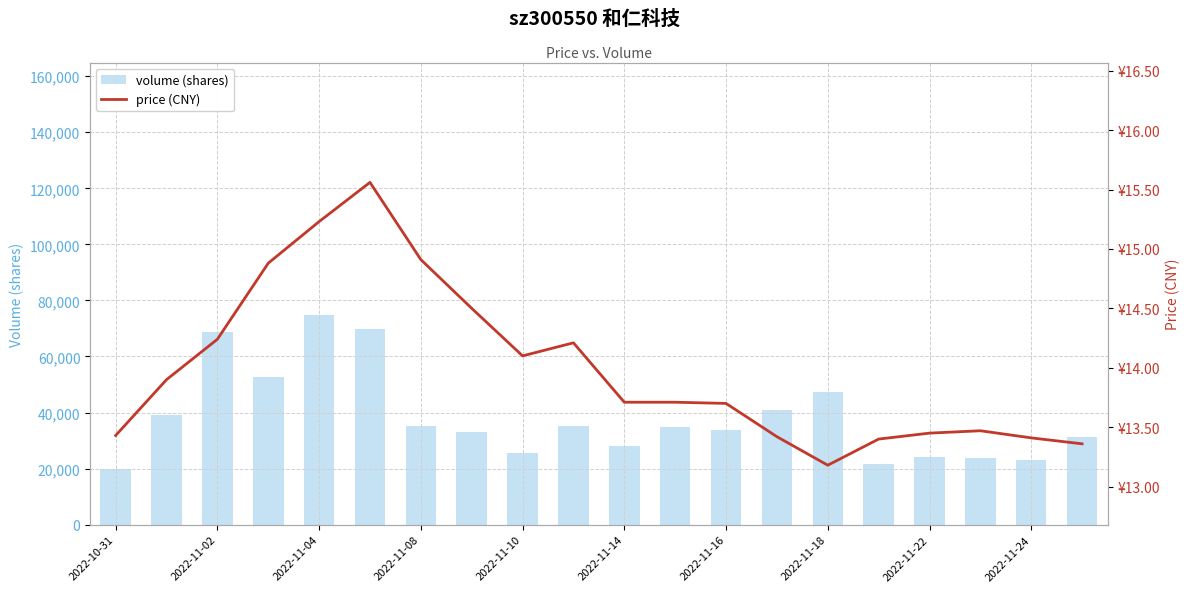

Reading right to left, transcribe all the data shown in this chart.

volume (shares): 31112.0	22898.0	23913.0	24254.0	21539.0	47331.0	41073.0	33943.0	34686.0	28140.0	35327.0	25682.0	33101.0	35297.0	69714.0	74917.0	52586.0	68698.0	39192.0	19677.0
price (CNY): 13.4	13.4	13.5	13.4	13.4	13.2	13.4	13.7	13.7	13.7	14.2	14.1	14.5	14.9	15.6	15.2	14.9	14.2	13.9	13.4